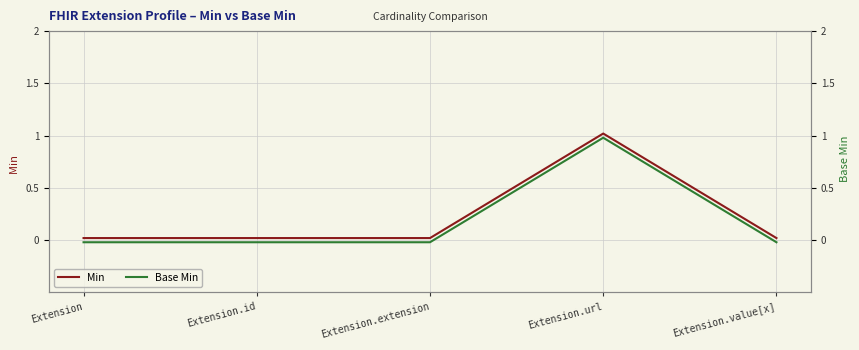

True or false: Base Min and Min cross at least once.

False